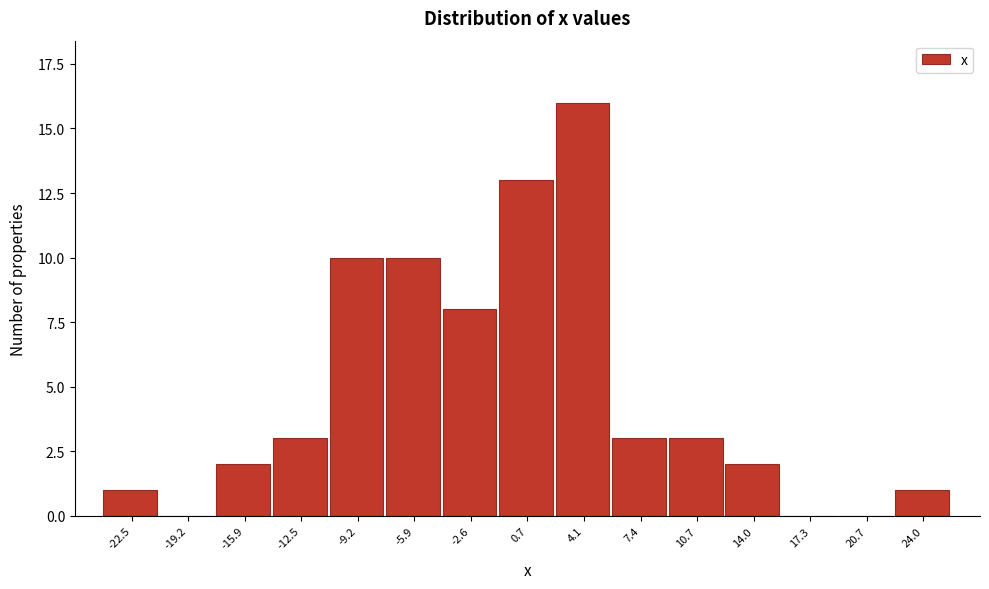

Reading left to right, list all the values displayed in this chart.

-22.5=1	-19.2=0	-15.9=2	-12.5=3	-9.2=10	-5.9=10	-2.6=8	0.7=13	4.1=16	7.4=3	10.7=3	14.0=2	17.3=0	20.7=0	24.0=1